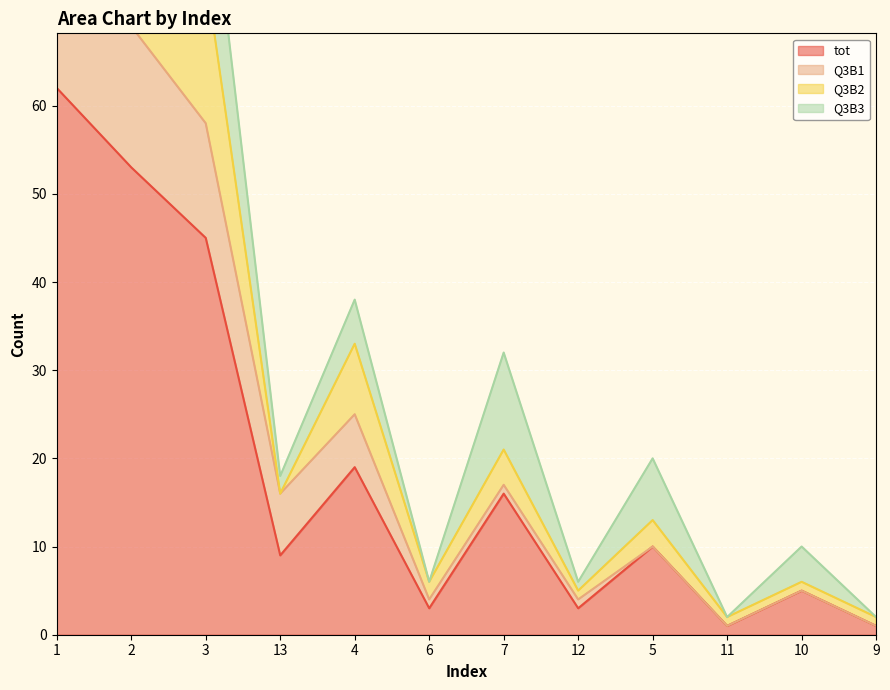

Is the value of Q3B1 at 1 greater than the value of Q3B3 at 1?

Yes